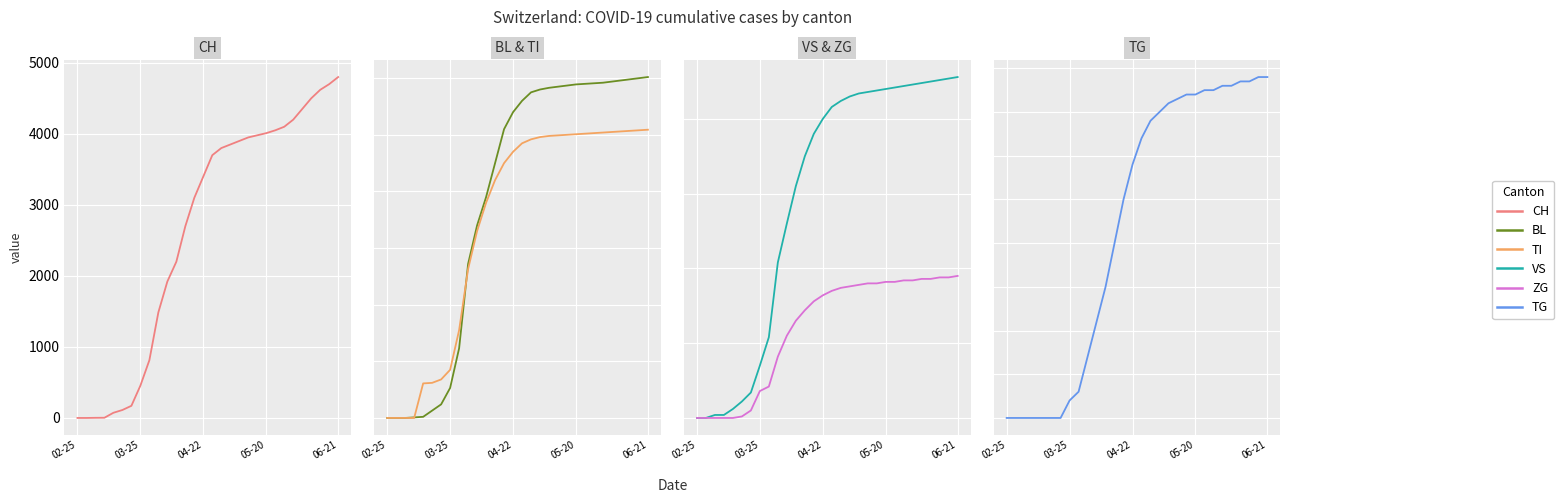

How many lines are shown in the chart?

6